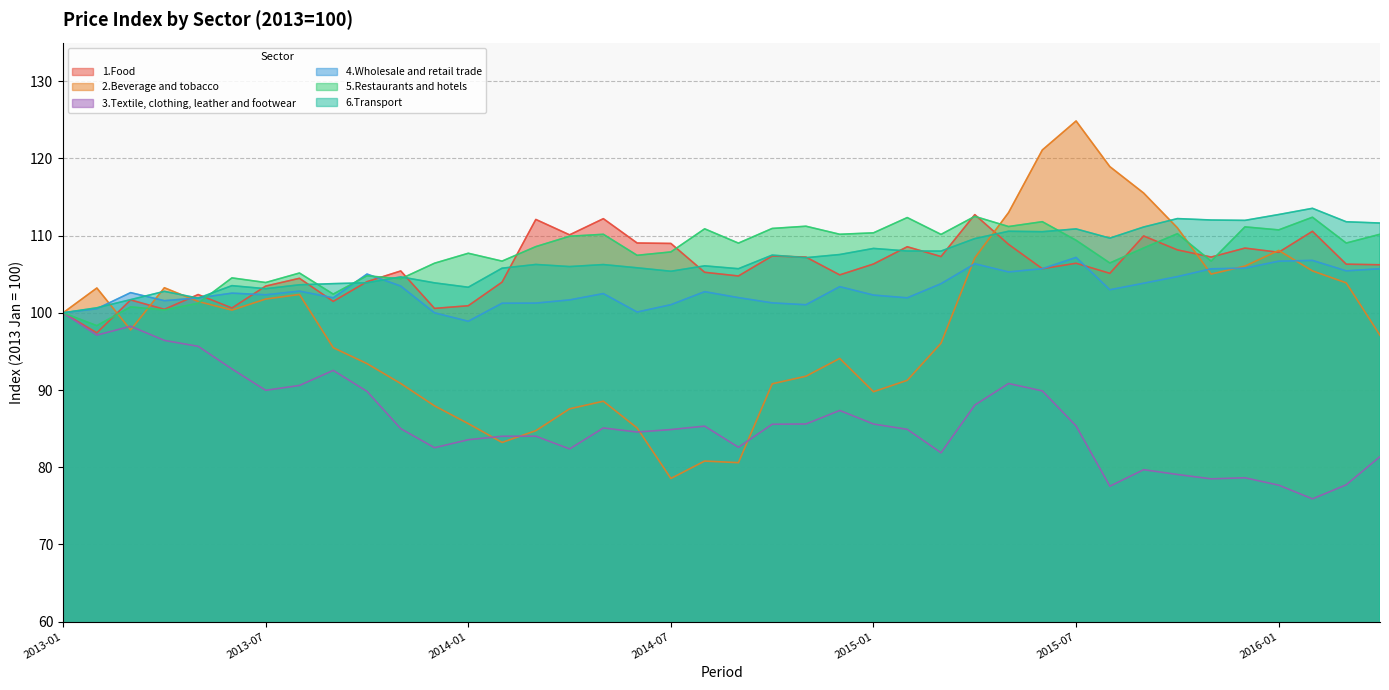

What is the minimum value shown in the chart?

75.9